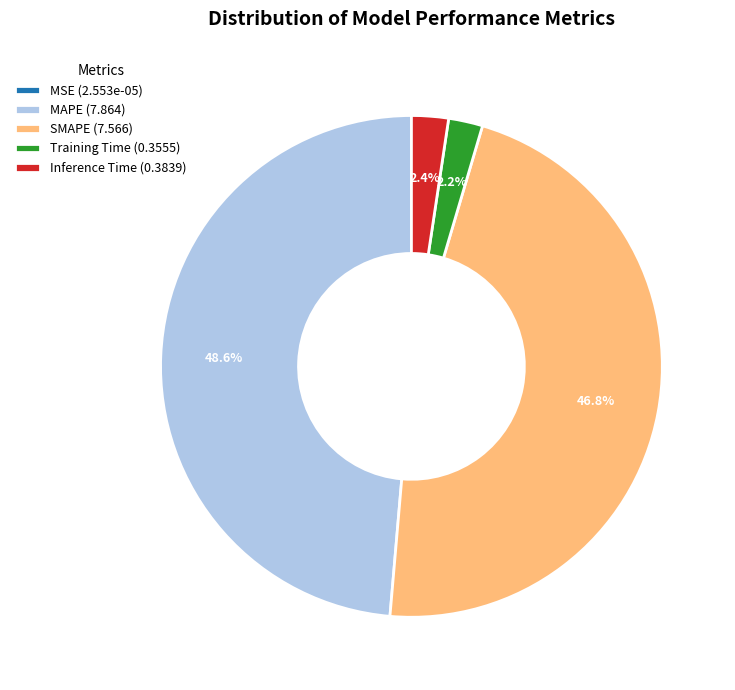

To the nearest percent, what is the difference between the largest and smallest slice percentages?

49%